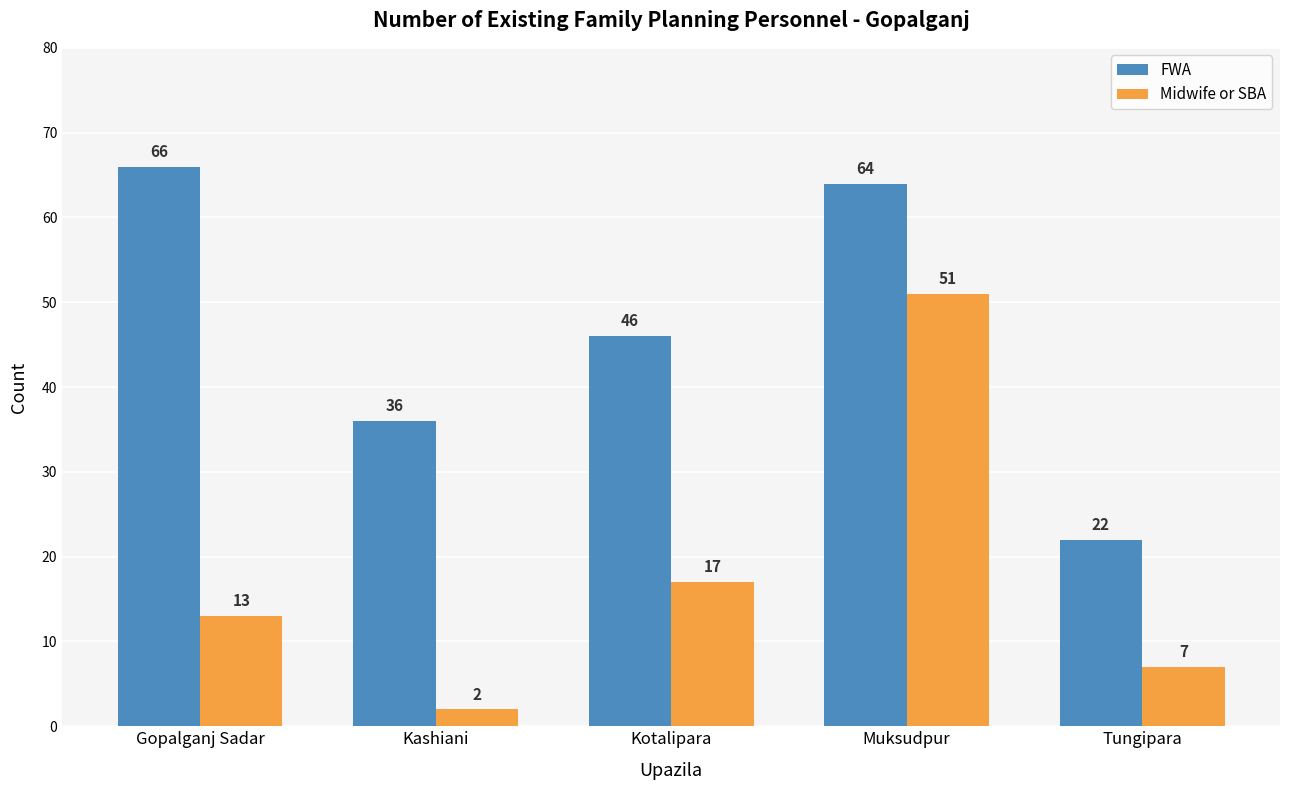

Where does the FWA series first go above 46?

Gopalganj Sadar